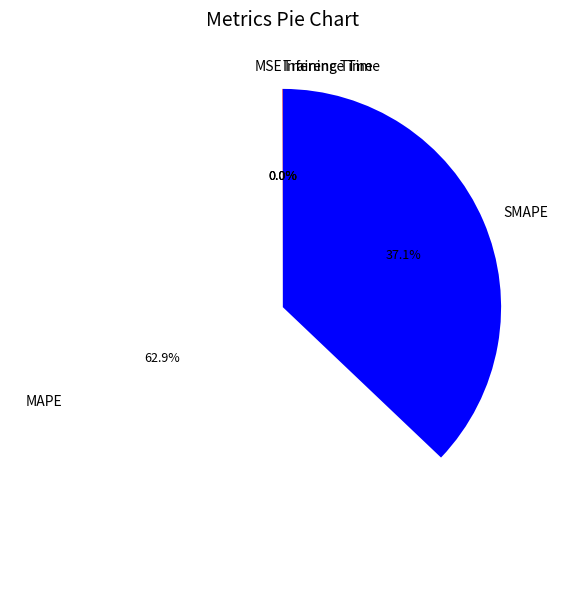

What percentage do MAPE and SMAPE together represent?

100.0%